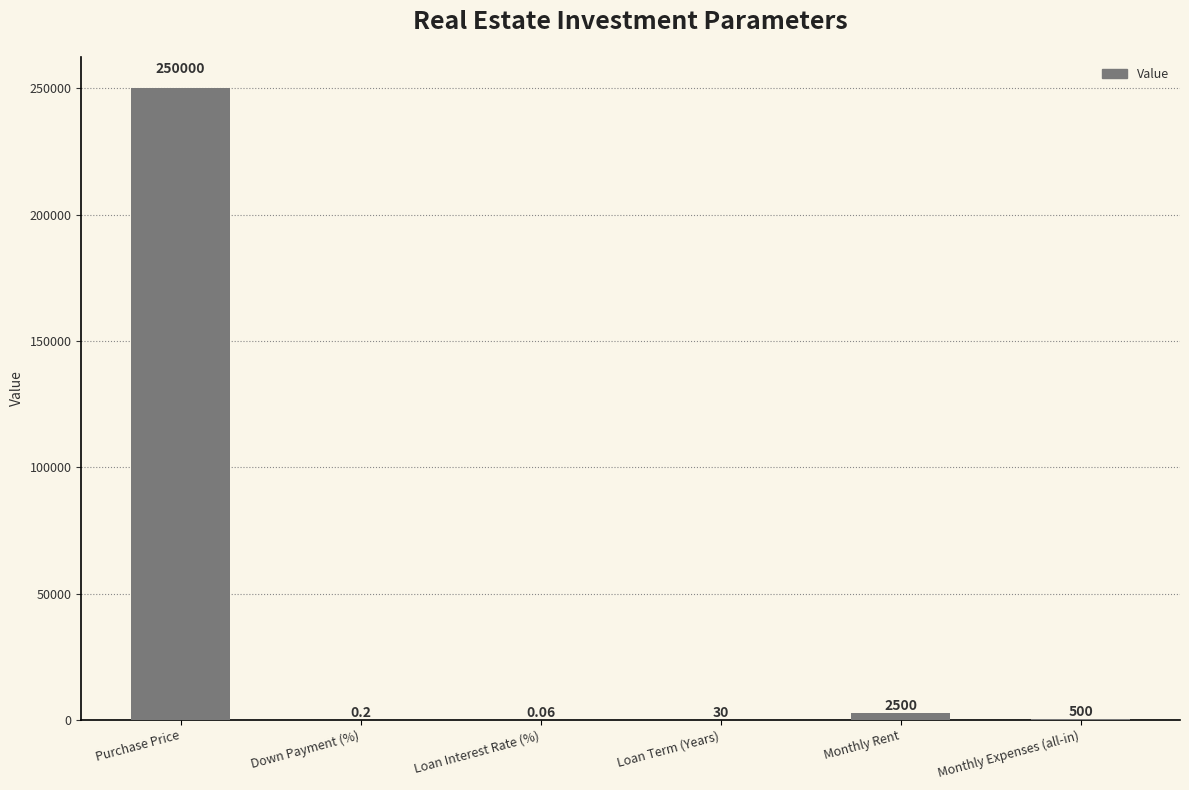

Count the number of data series in this chart.

1